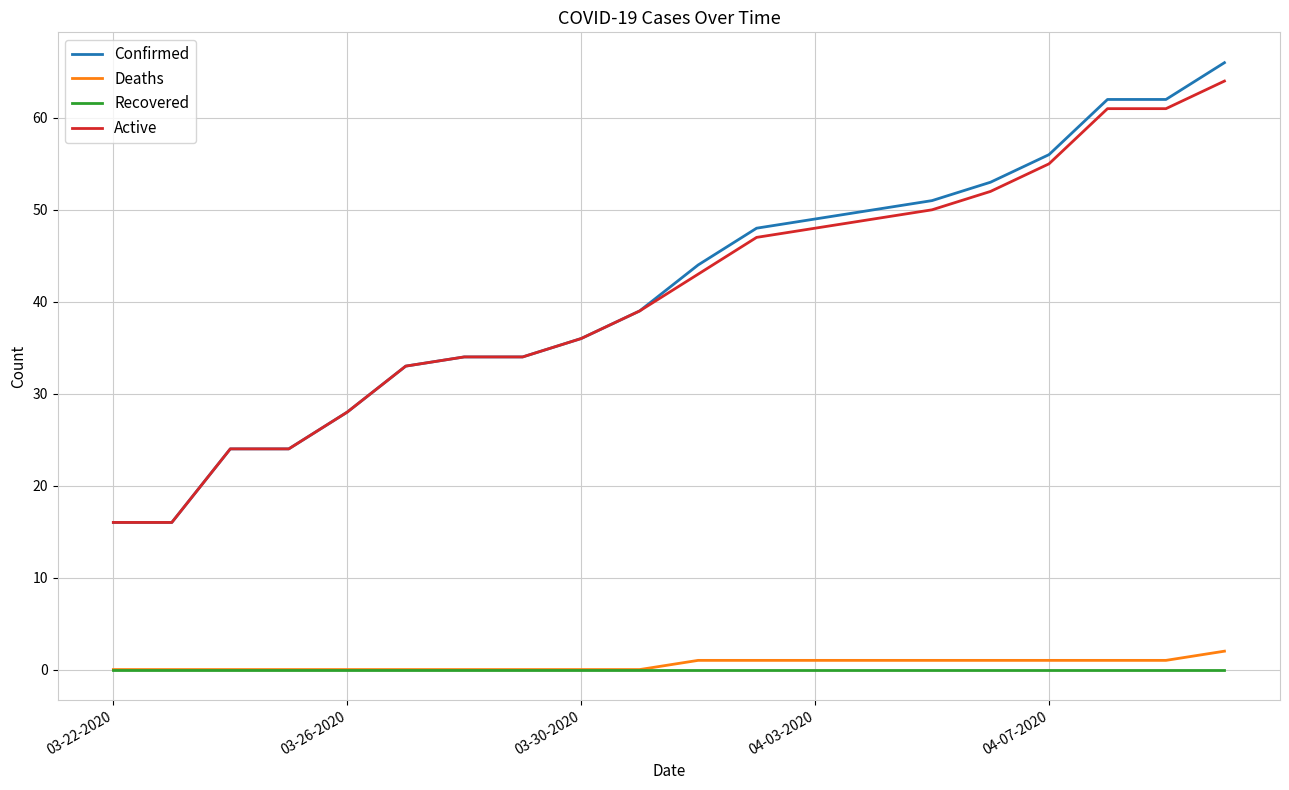

True or false: Confirmed and Deaths cross at least once.

False